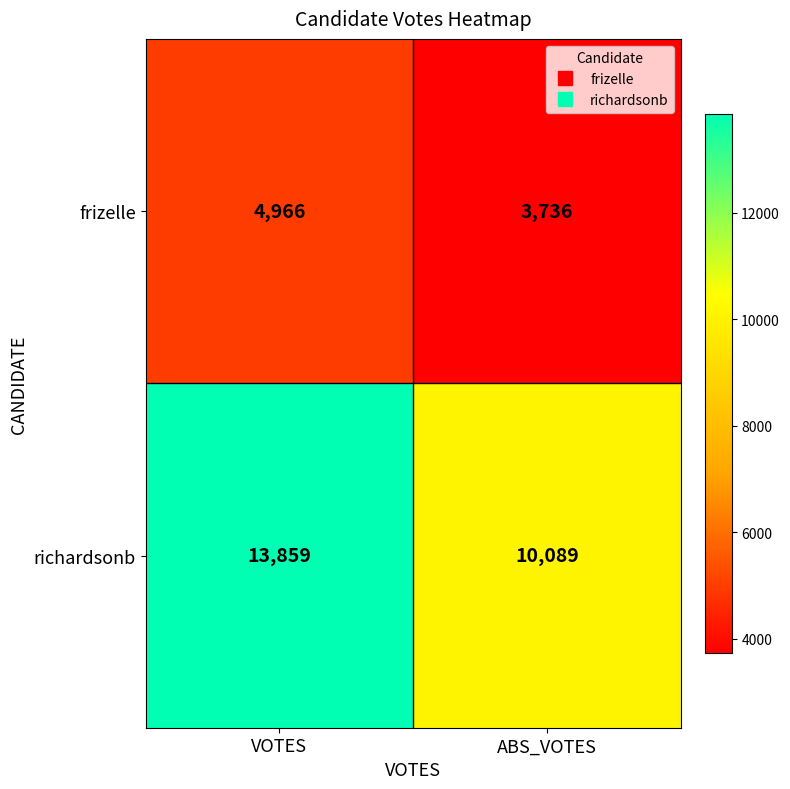

Read the richardsonb value at ABS_VOTES, to the nearest 10.

10090